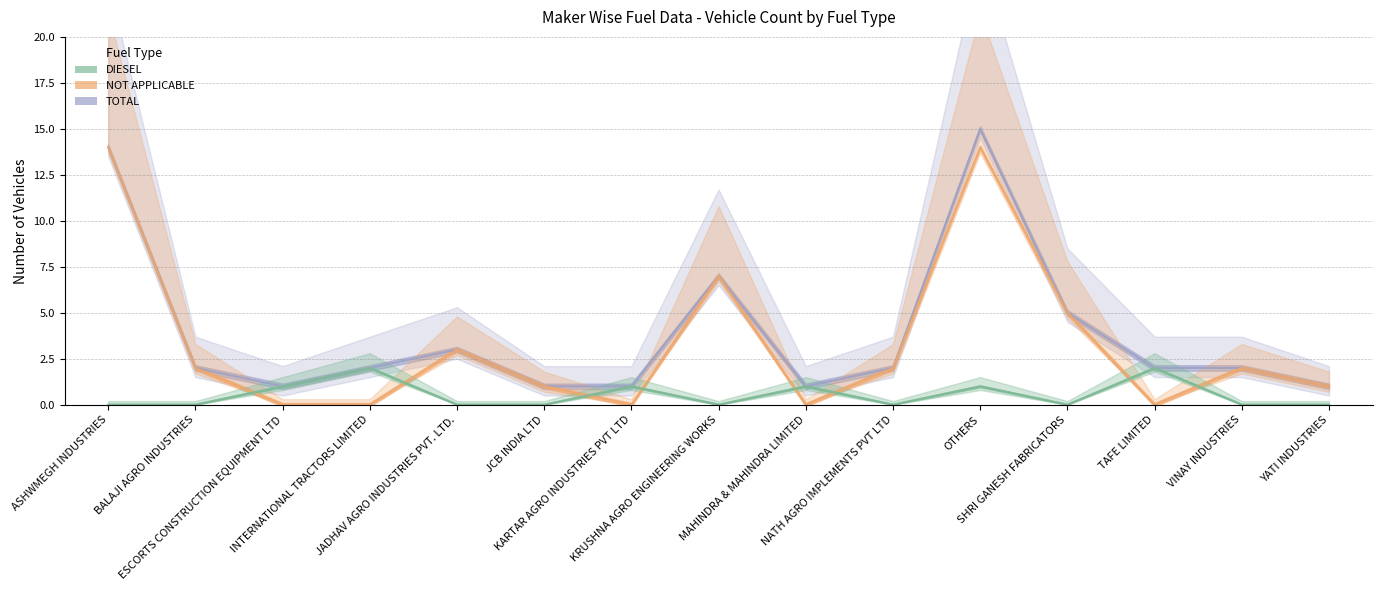

The value of DIESEL at ESCORTS CONSTRUCTION EQUIPMENT LTD is 0. True or false?

False